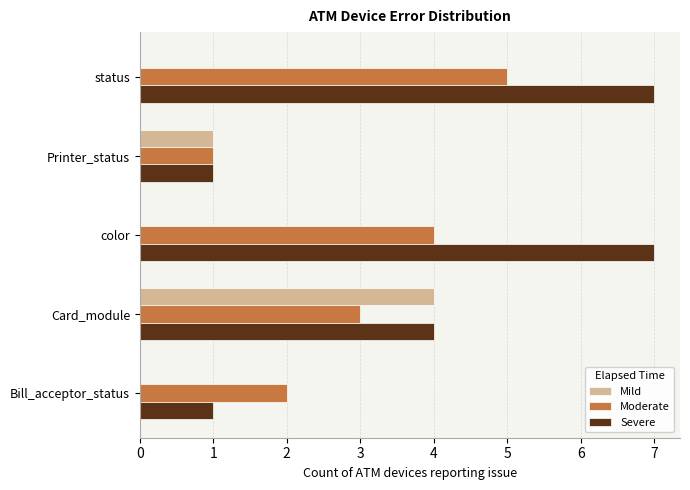

What is the maximum value for Severe?

7